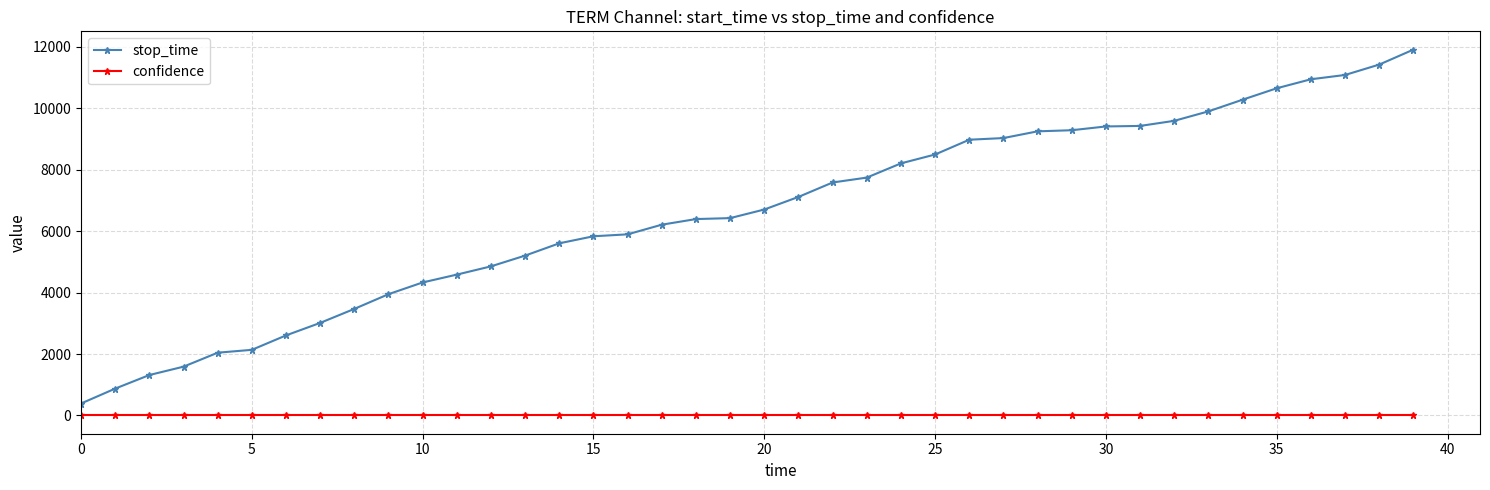

Which series has the largest total across all categories?

stop_time